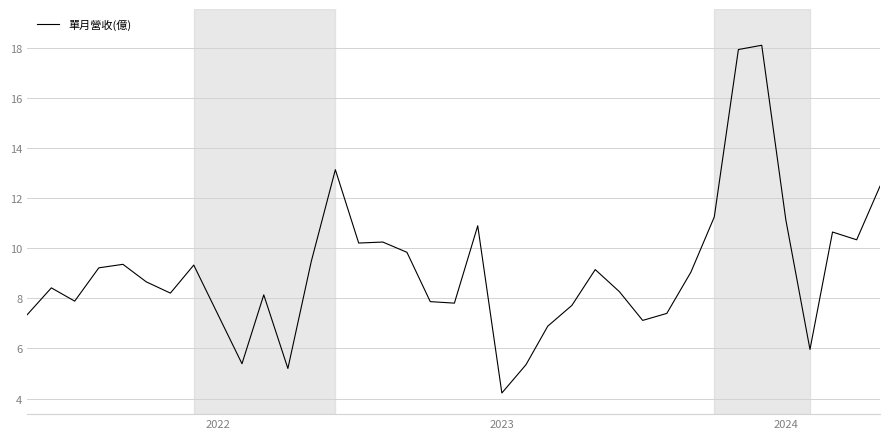

What is the smallest value displayed?

4.2